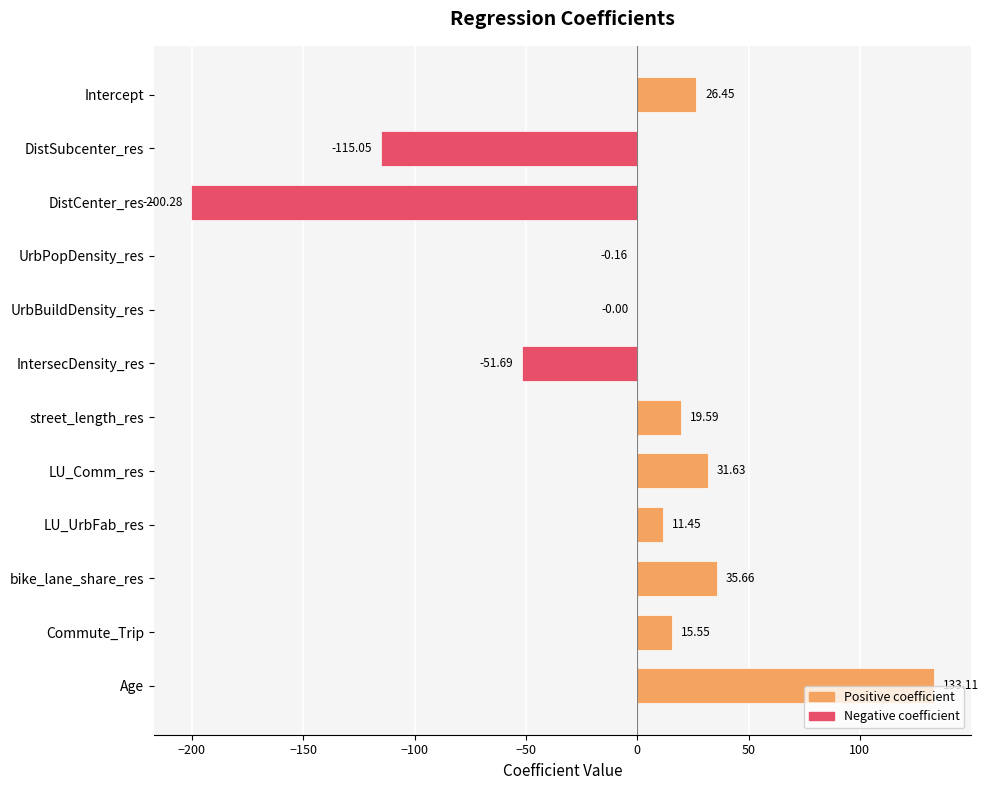

How many positive values are there?

7